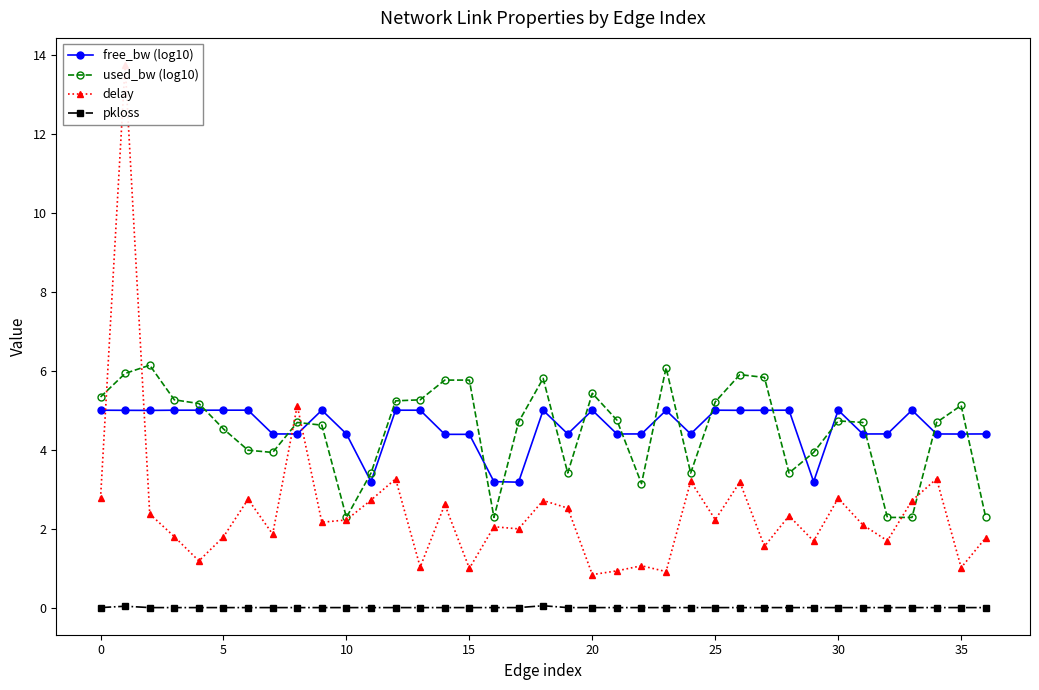

What is the value of the free_bw (log10) point at the 18th from the left?

3.2